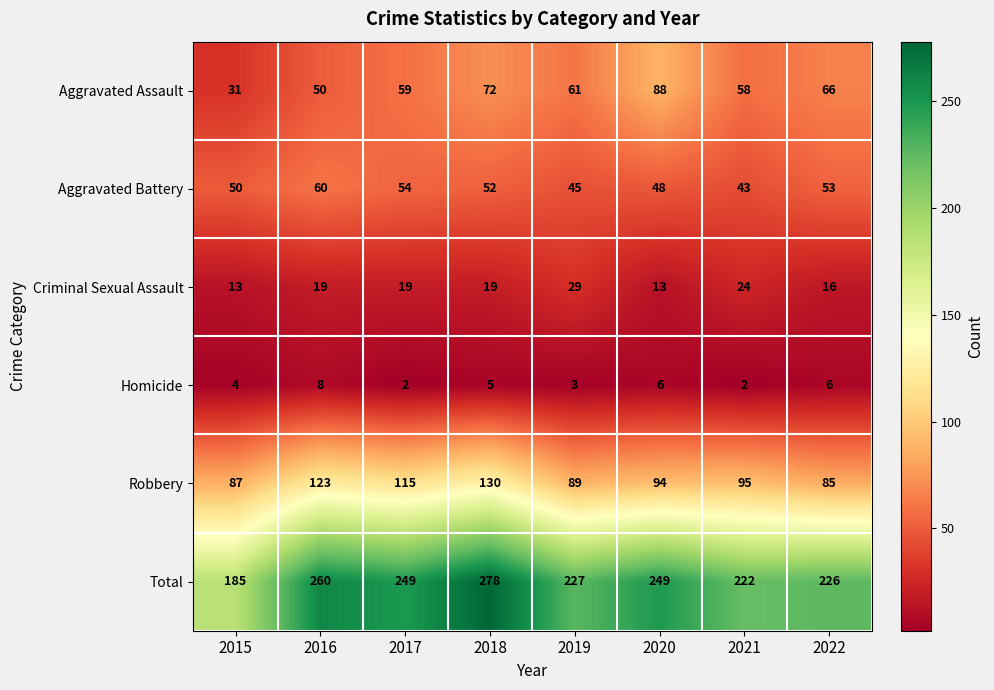

Rank the series by their maximum value, from highest to lowest.

Total, Robbery, Aggravated Assault, Aggravated Battery, Criminal Sexual Assault, Homicide